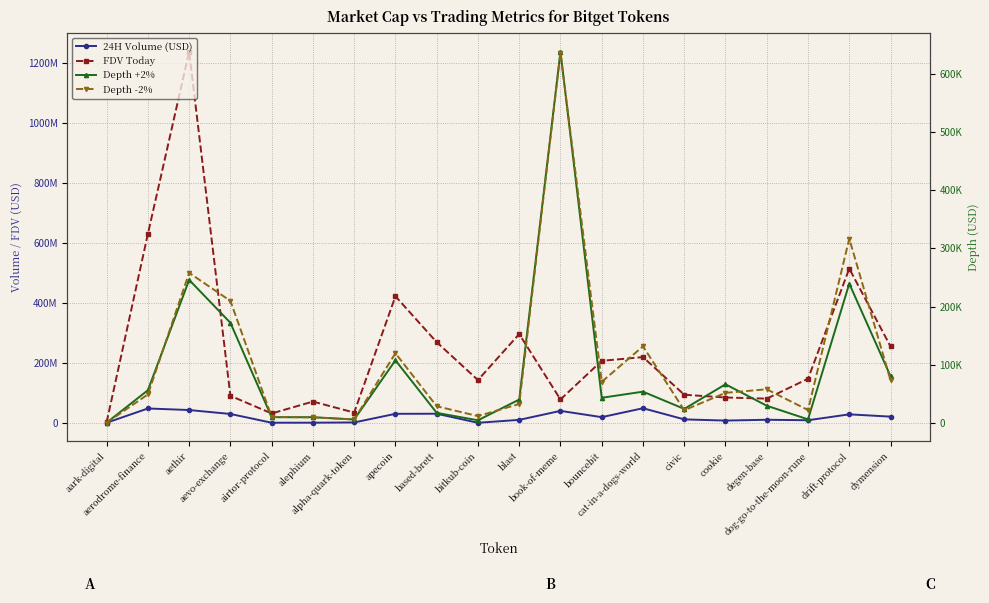

True or false: FDV Today and 24H Volume (USD) intersect in this chart.

False